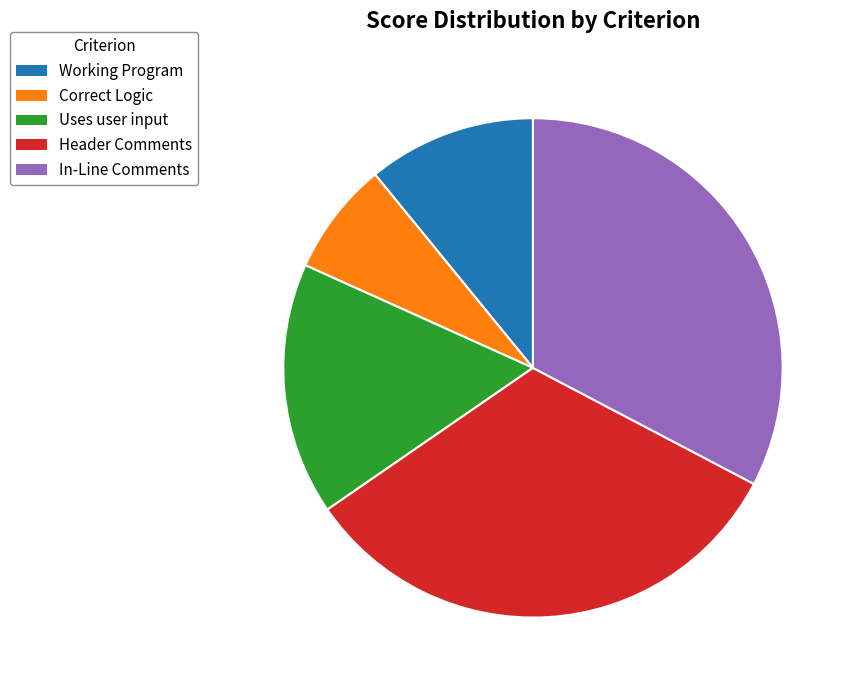

How many slices are in this pie chart?

5